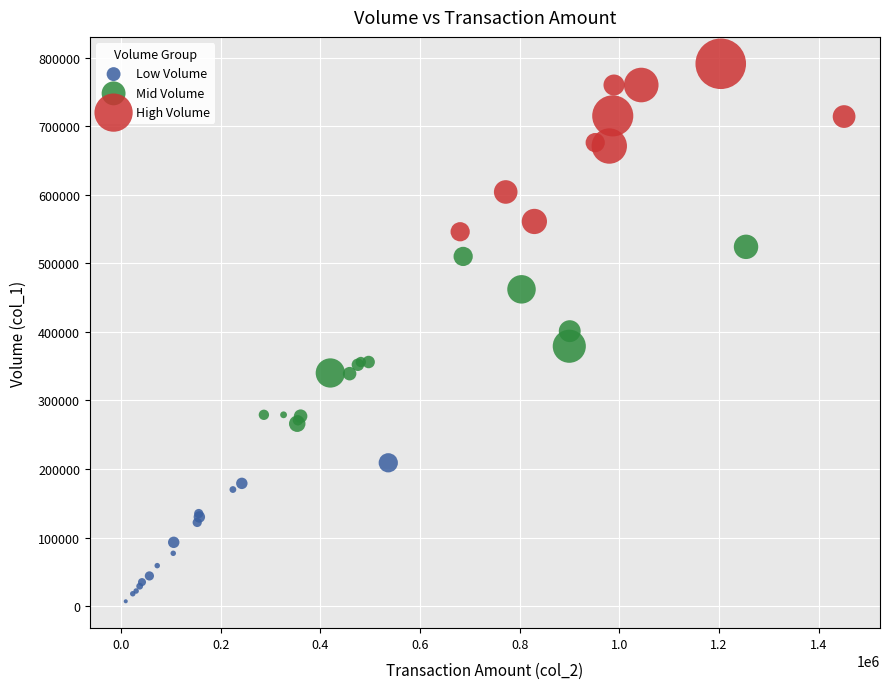

Which series contains the lowest Y value?

Low Volume